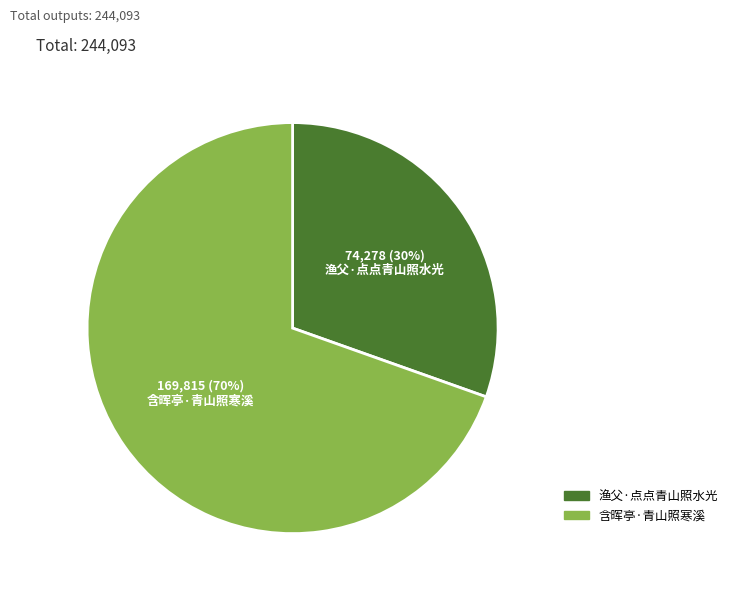

Is there any slice that represents more than half of the pie?

Yes